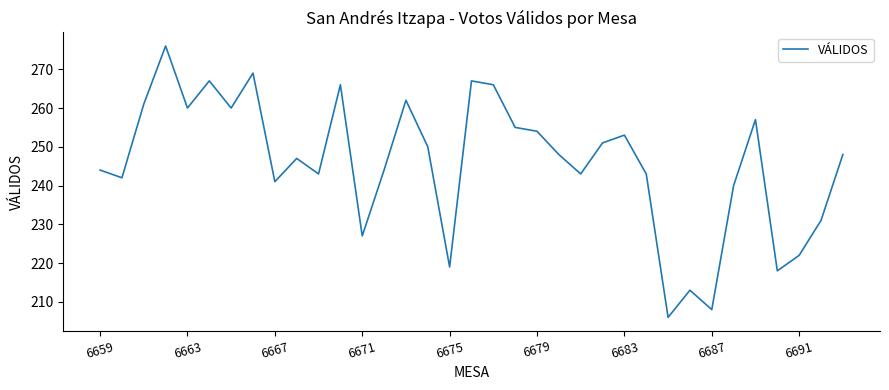

What is the smallest value displayed?

206